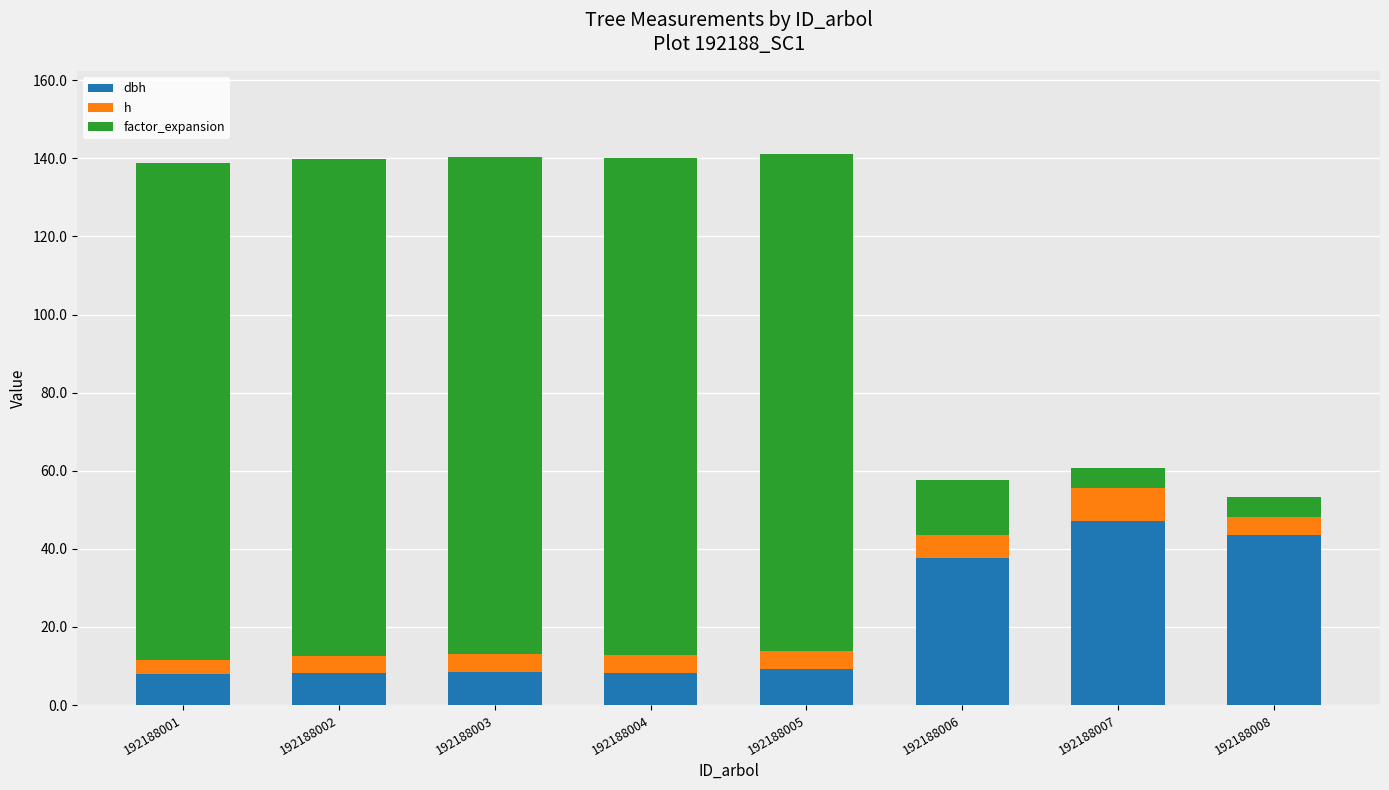

What is the total value across all series at 192188005?

141.2